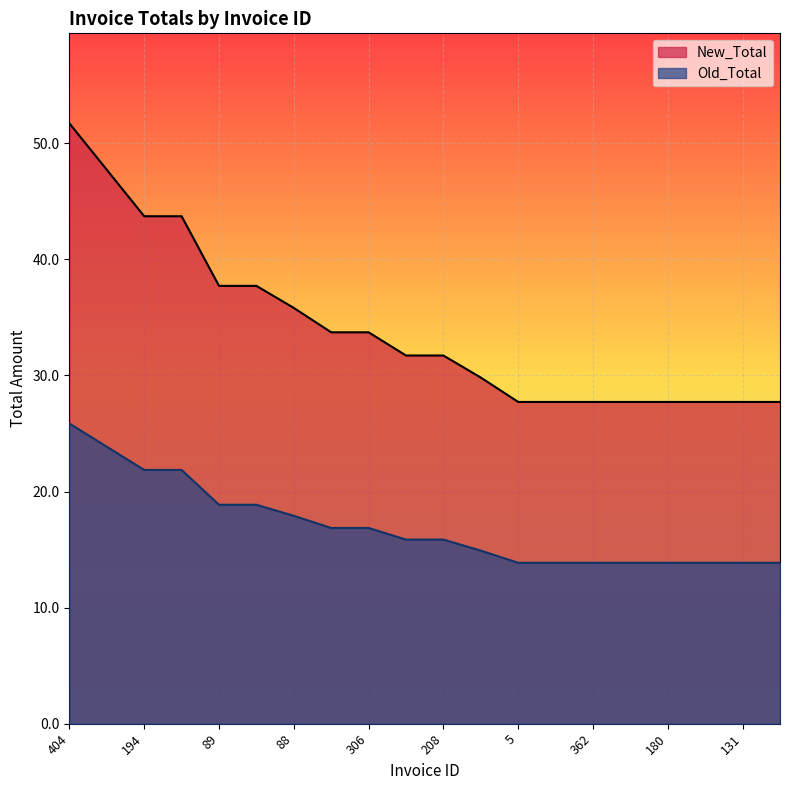

True or false: Old_Total and New_Total intersect in this chart.

False